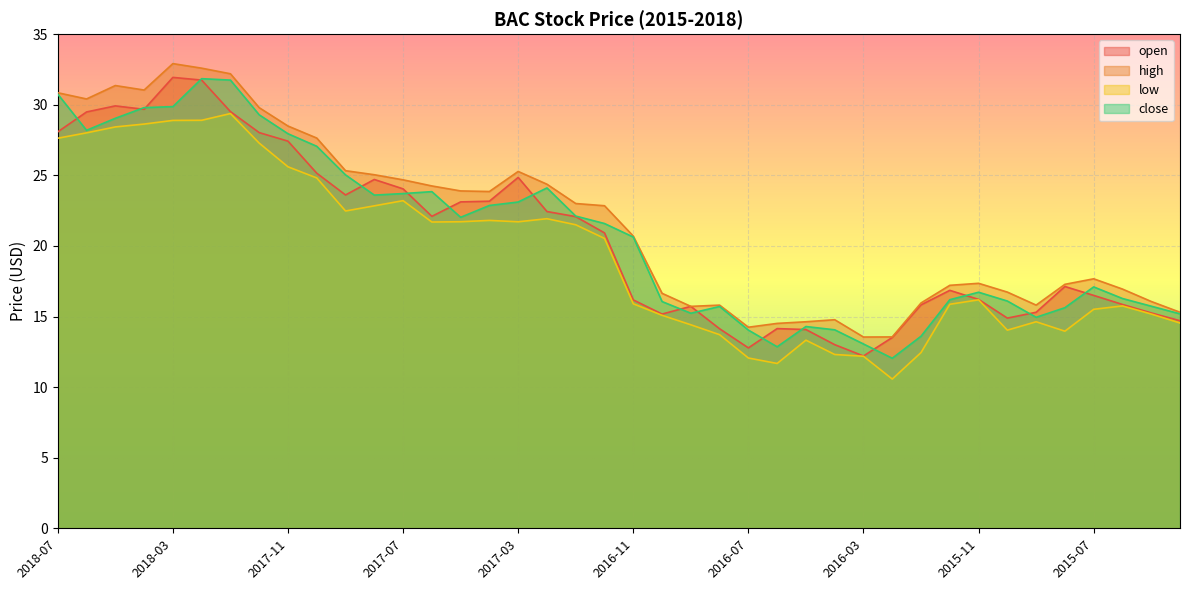

True or false: open has more than 1 points higher than both neighbors.

True